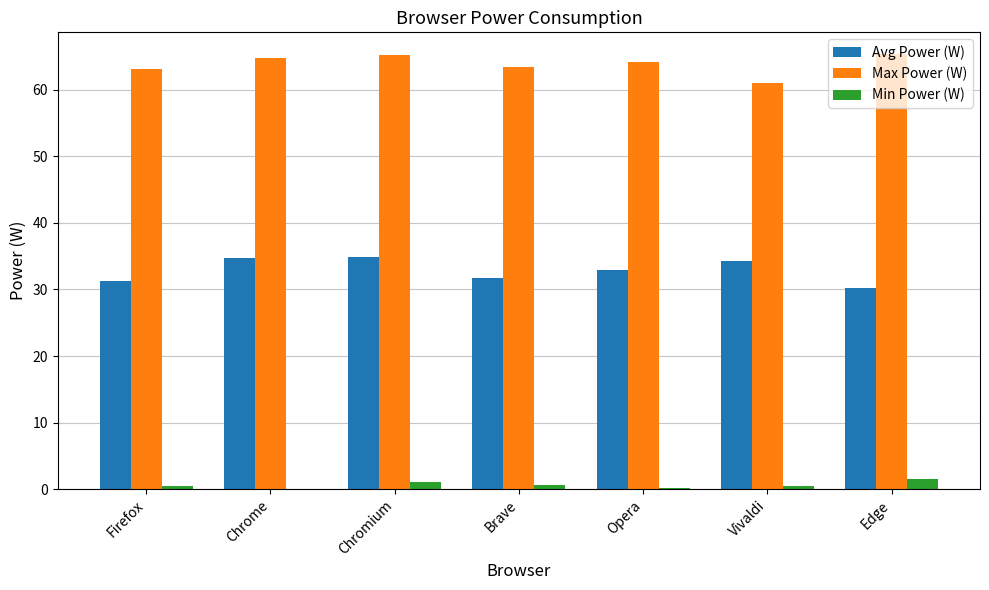

Does the chart contain stacked bars?

No